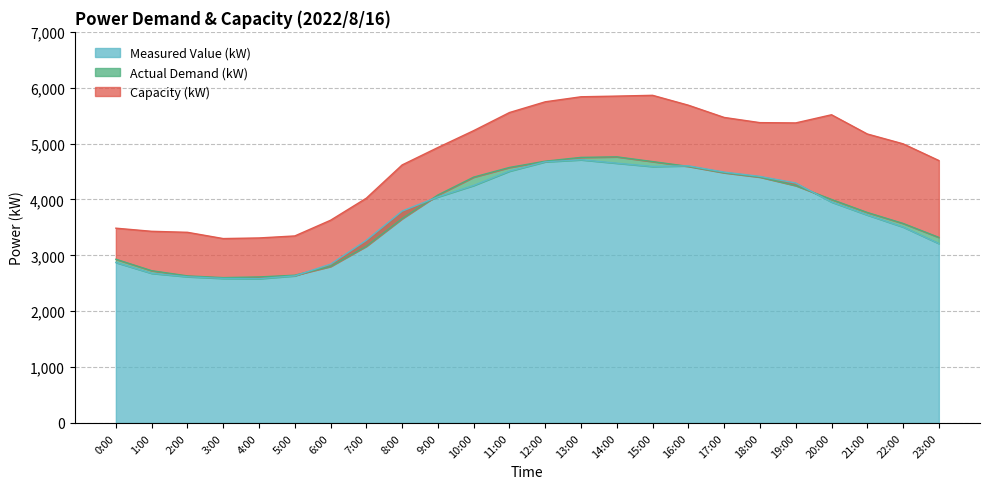

What are all the series names shown in the legend?

Capacity (kW), Actual Demand (kW), Measured Value (kW)